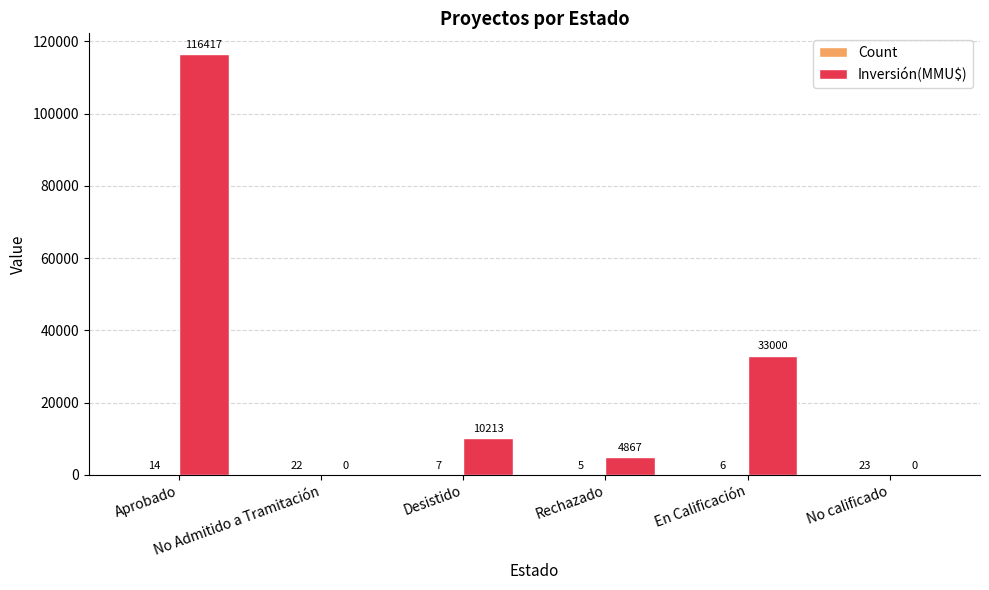

What is the greatest value displayed?

116417